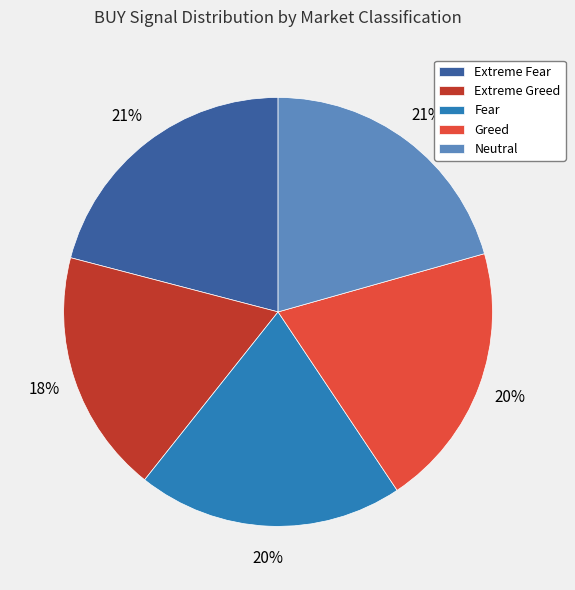

To the nearest percent, what portion does Neutral represent?

21%